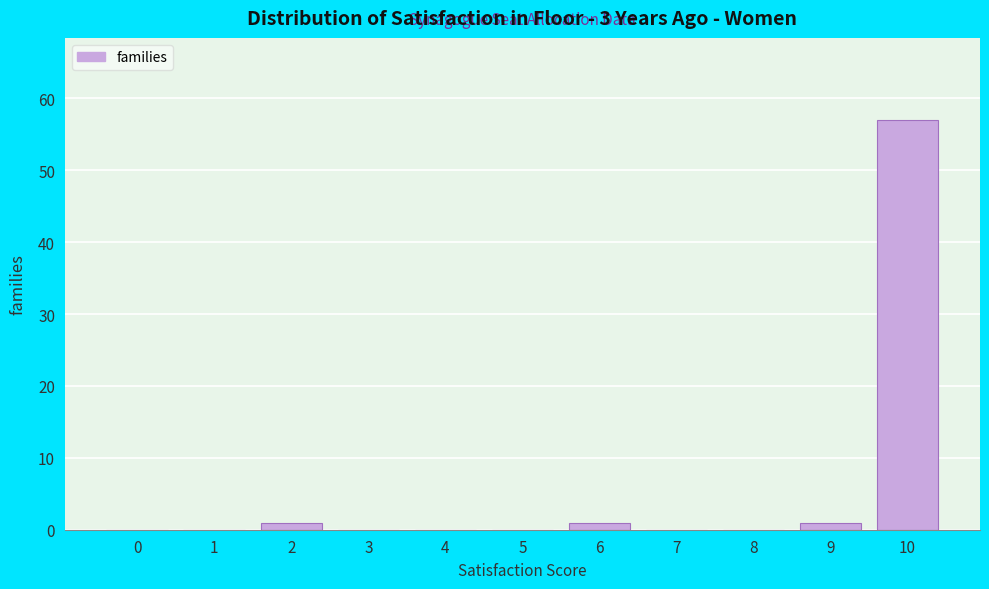

Reading left to right, what are all the values shown in this chart?

0=0	1=0	2=1	3=0	4=0	5=0	6=1	7=0	8=0	9=1	10=57